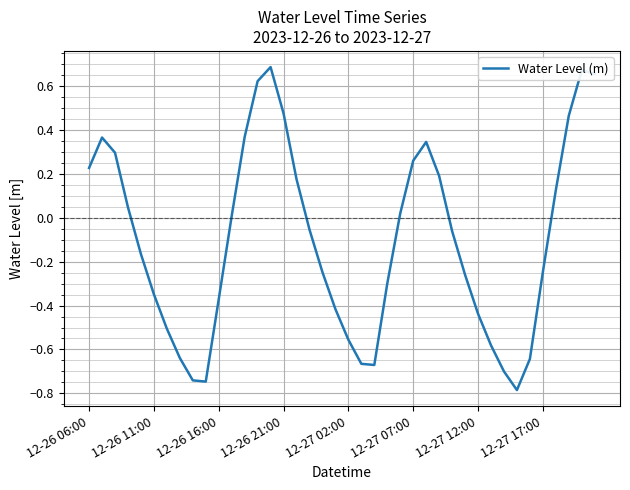

What is the minimum value shown in the chart?

-0.8